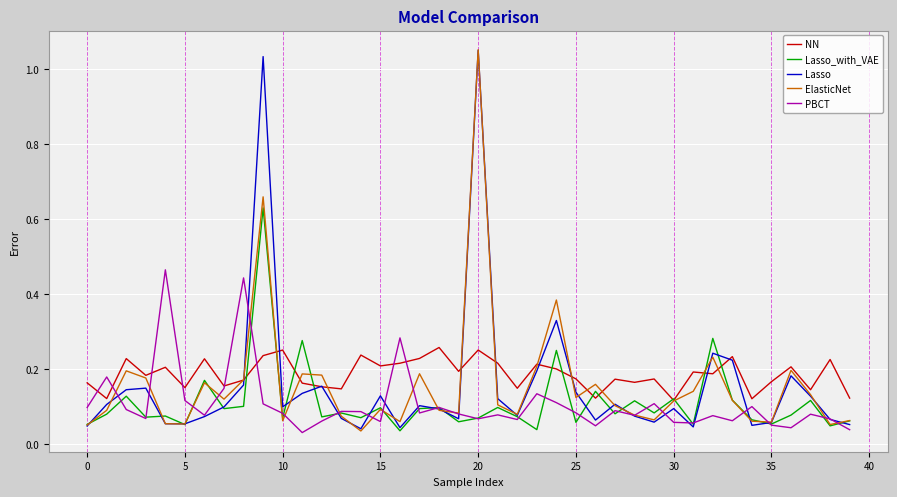

Reading left to right, extract all data points from this chart.

NN: 0.2	0.1	0.2	0.2	0.2	0.2	0.2	0.2	0.2	0.2	0.3	0.2	0.2	0.1	0.2	0.2	0.2	0.2	0.3	0.2	0.3	0.2	0.1	0.2	0.2	0.2	0.1	0.2	0.2	0.2	0.1	0.2	0.2	0.2	0.1	0.2	0.2	0.1	0.2	0.1
Lasso_with_VAE: 0.1	0.1	0.1	0.1	0.1	0.1	0.2	0.1	0.1	0.6	0.1	0.3	0.1	0.1	0.1	0.1	0.0	0.1	0.1	0.1	0.1	0.1	0.1	0.0	0.2	0.1	0.1	0.1	0.1	0.1	0.1	0.1	0.3	0.1	0.1	0.1	0.1	0.1	0.0	0.1
Lasso: 0.0	0.1	0.1	0.1	0.1	0.1	0.1	0.1	0.2	1.0	0.1	0.1	0.2	0.1	0.0	0.1	0.0	0.1	0.1	0.1	1.0	0.1	0.1	0.2	0.3	0.1	0.1	0.1	0.1	0.1	0.1	0.0	0.2	0.2	0.1	0.1	0.2	0.1	0.1	0.1
ElasticNet: 0.1	0.1	0.2	0.2	0.1	0.1	0.2	0.1	0.2	0.7	0.1	0.2	0.2	0.1	0.0	0.1	0.1	0.2	0.1	0.1	1.1	0.1	0.1	0.2	0.4	0.1	0.2	0.1	0.1	0.1	0.1	0.1	0.2	0.1	0.1	0.1	0.2	0.1	0.1	0.1
PBCT: 0.1	0.2	0.1	0.1	0.5	0.1	0.1	0.1	0.4	0.1	0.1	0.0	0.1	0.1	0.1	0.1	0.3	0.1	0.1	0.1	0.1	0.1	0.1	0.1	0.1	0.1	0.0	0.1	0.1	0.1	0.1	0.1	0.1	0.1	0.1	0.1	0.0	0.1	0.1	0.0